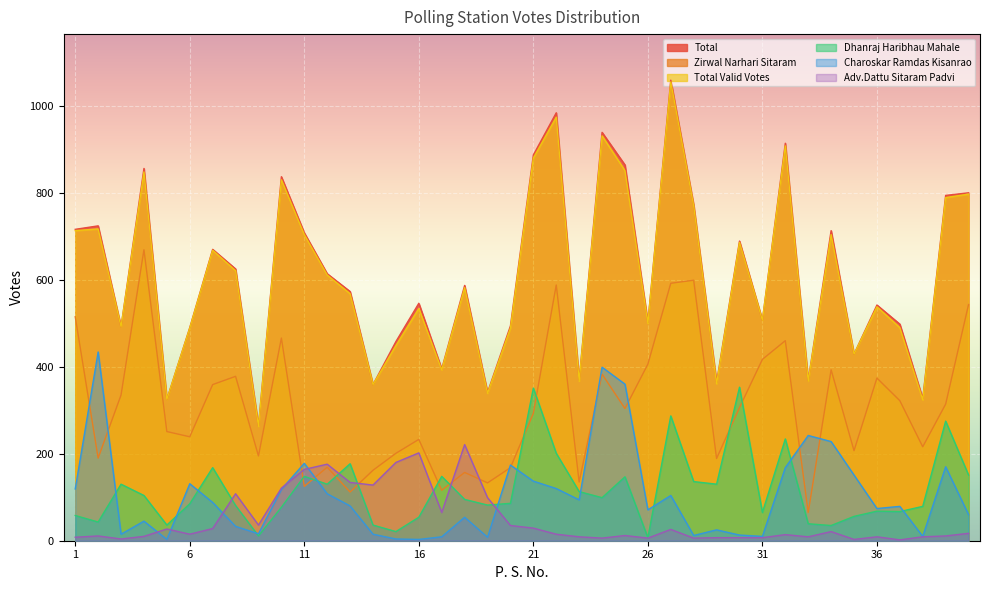

What are all the series names shown in the legend?

Total, Zirwal Narhari Sitaram, Total Valid Votes, Dhanraj Haribhau Mahale, Charoskar Ramdas Kisanrao, Adv.Dattu Sitaram Padvi